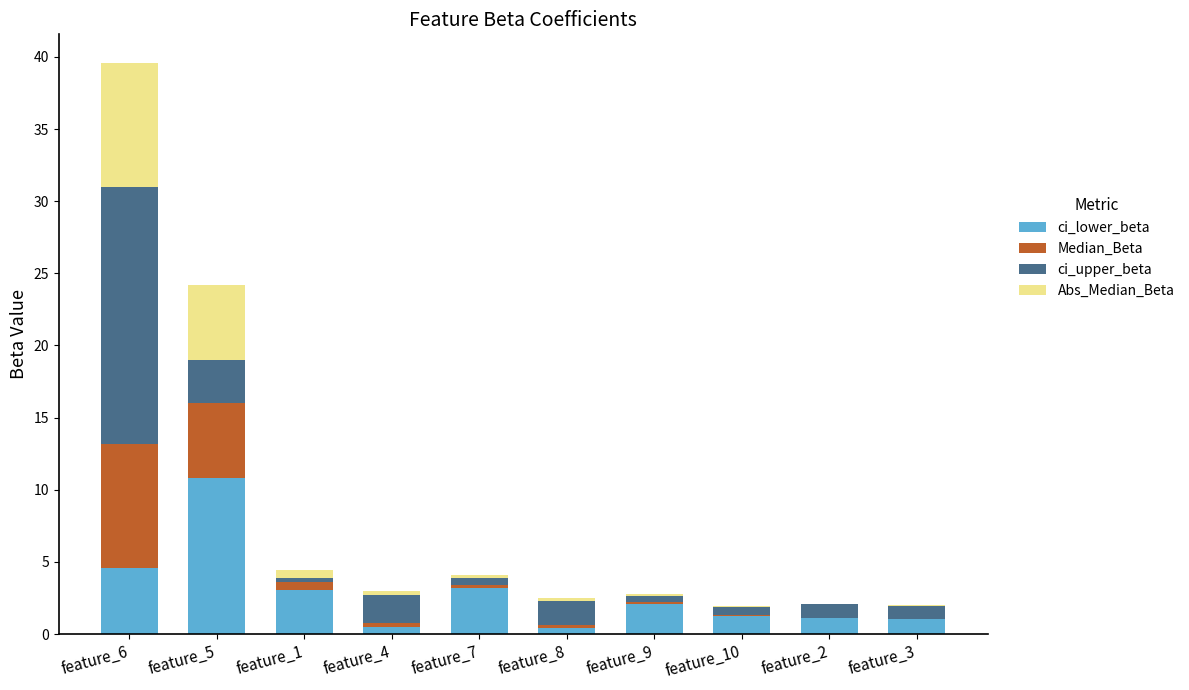

True or false: ci_lower_beta has a value of 10.8 at feature_5.

True